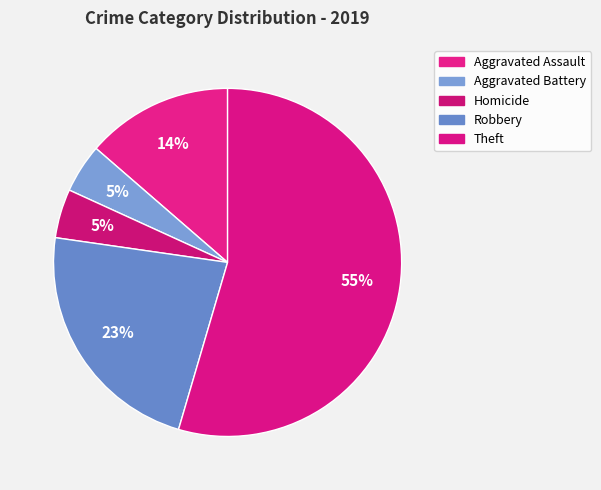

How many slices are in this pie chart?

5